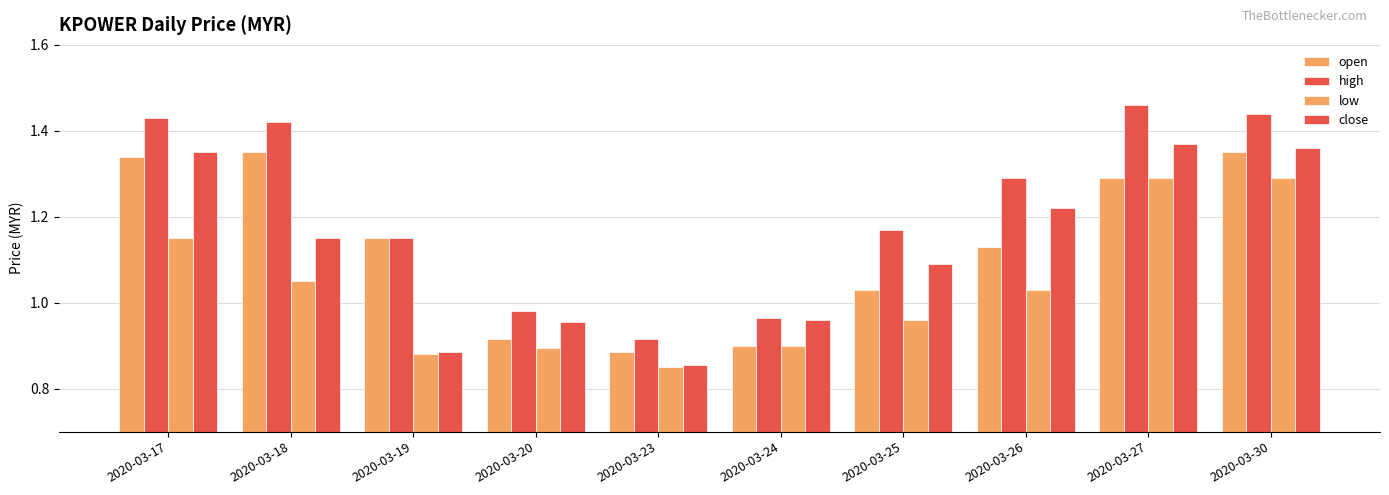

What is the value of the high bar at the 1st from the left?

1.4